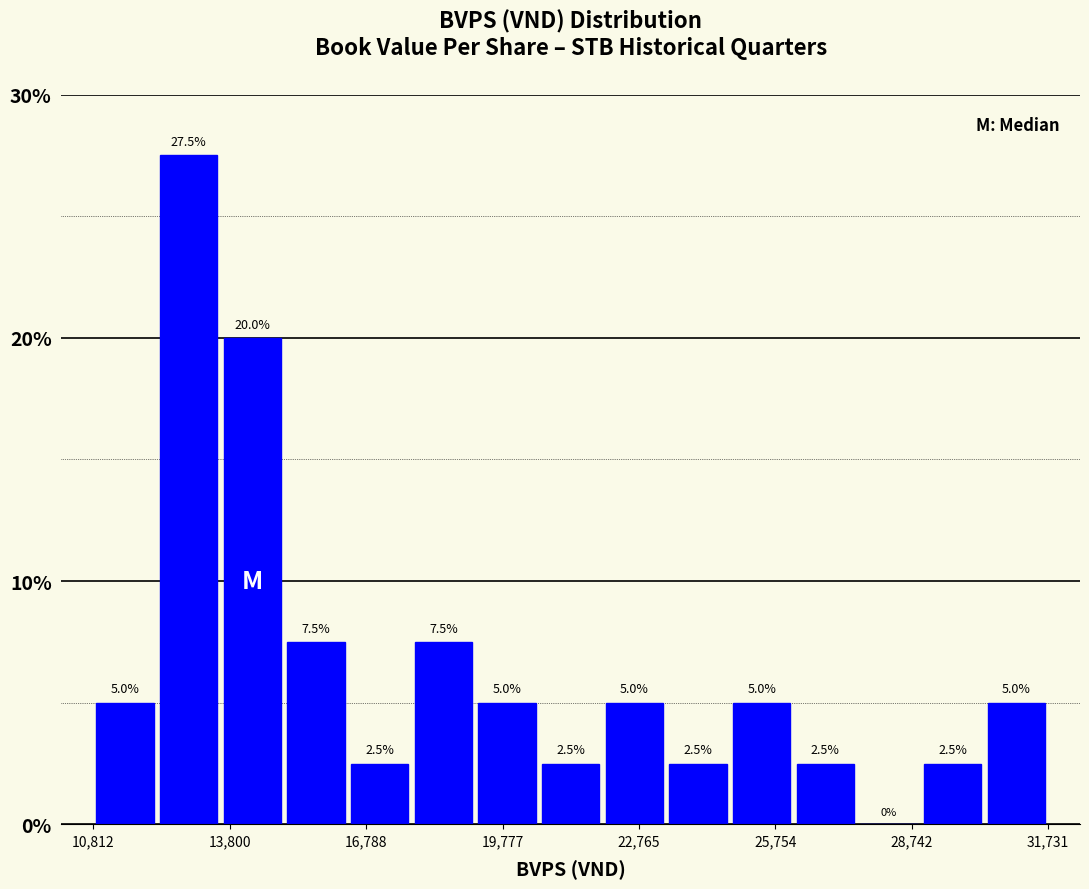

Read against the x-axis, roughly where is the centre of the tallest bar?

13000